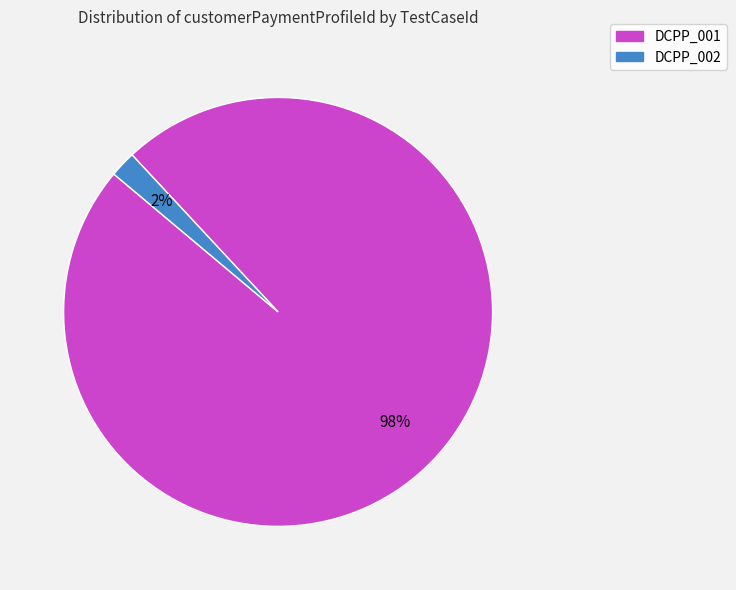

To the nearest percent, what percentage of the pie is DCPP_002?

2%